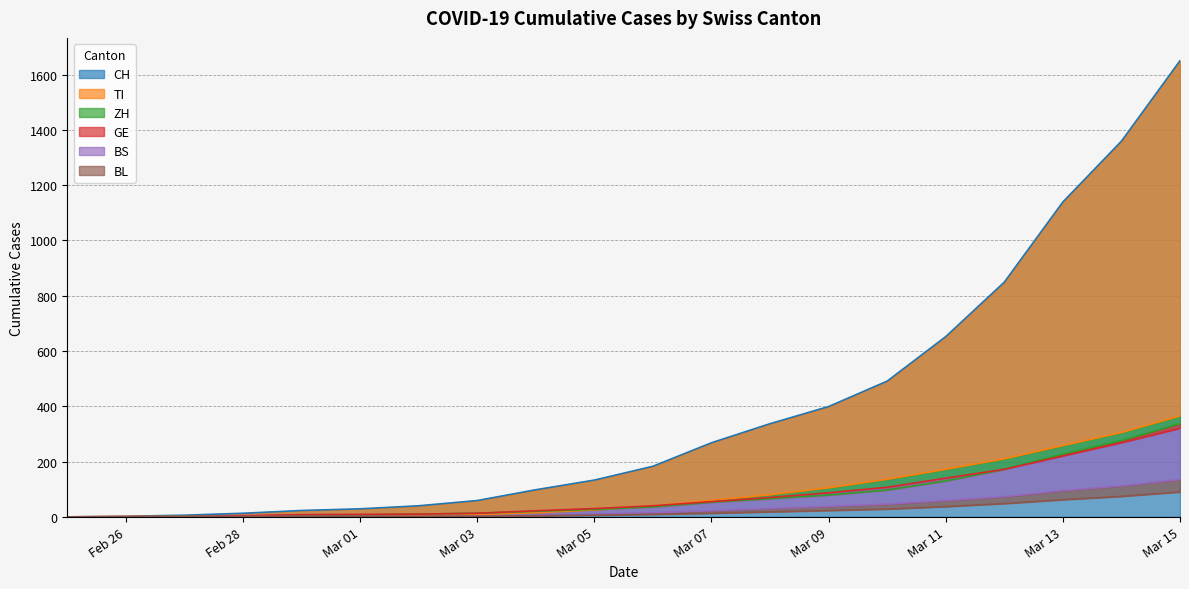

What is the total value across all series at 2020-03-02?

67